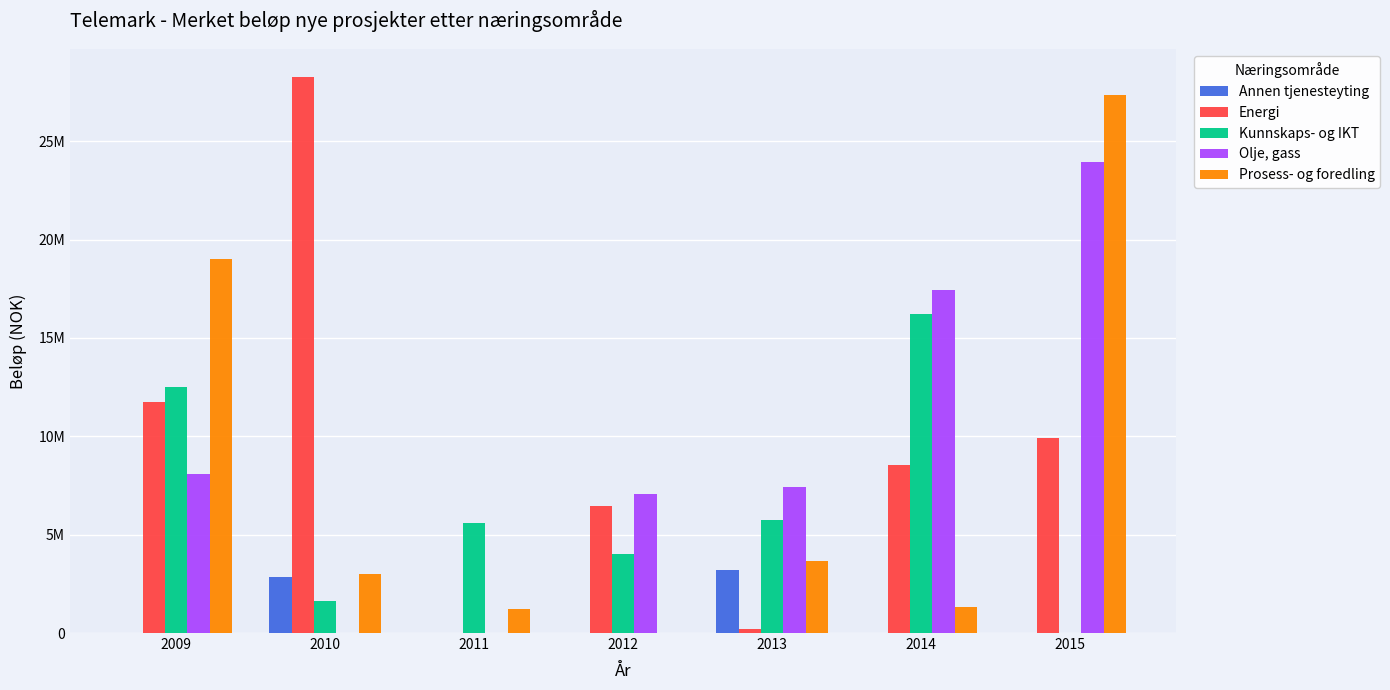

Which series has the widest spread of values?

Energi